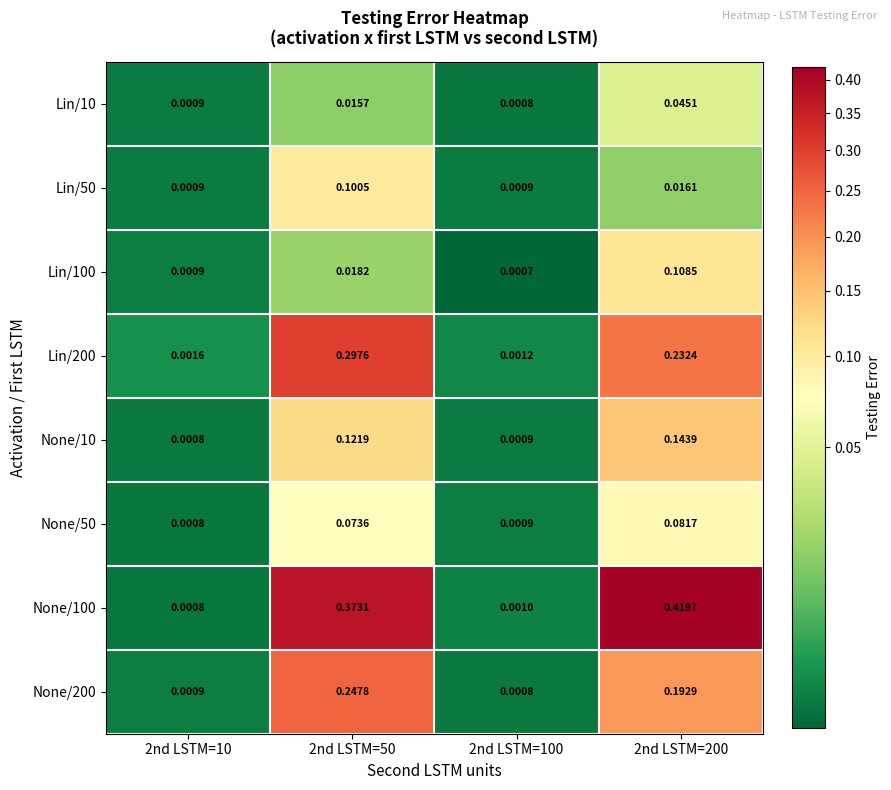

What is the total value across all series at 2nd LSTM=50?

1.2